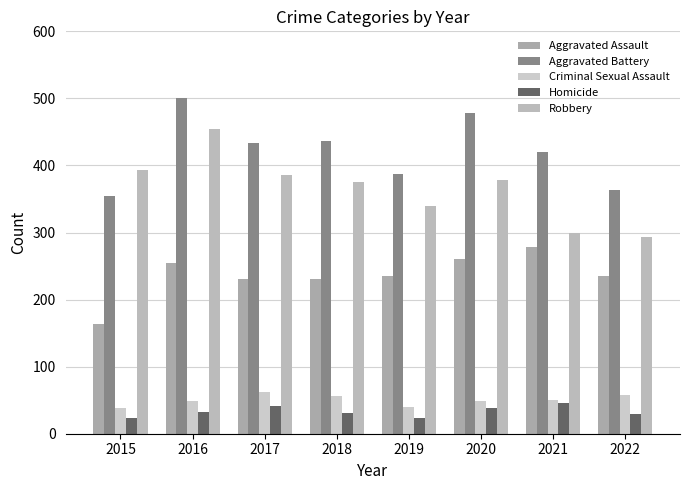

Which series has the widest spread of values?

Robbery